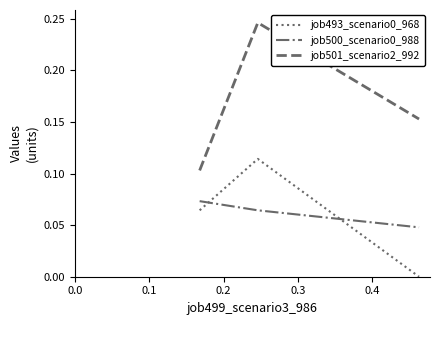

Which series has the widest spread of values?

job501_scenario2_992